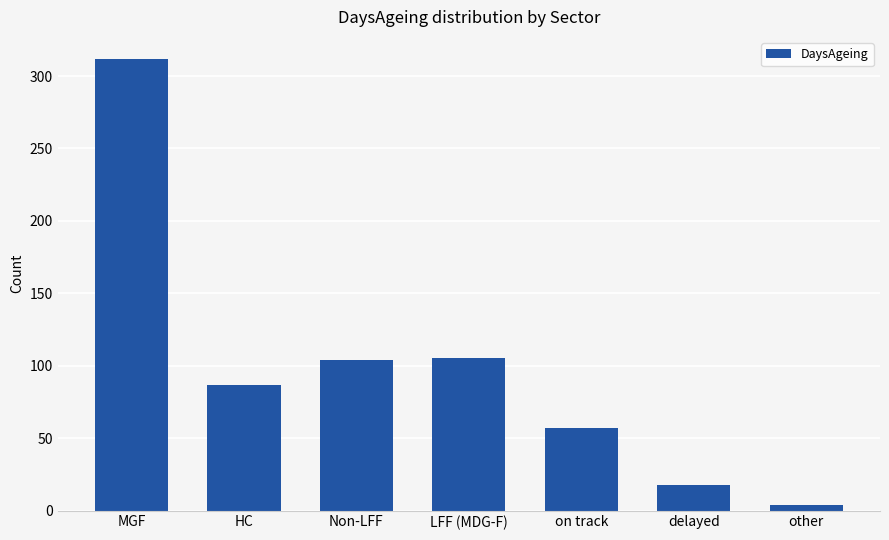

What is the label of the 2nd bar from the left?

HC